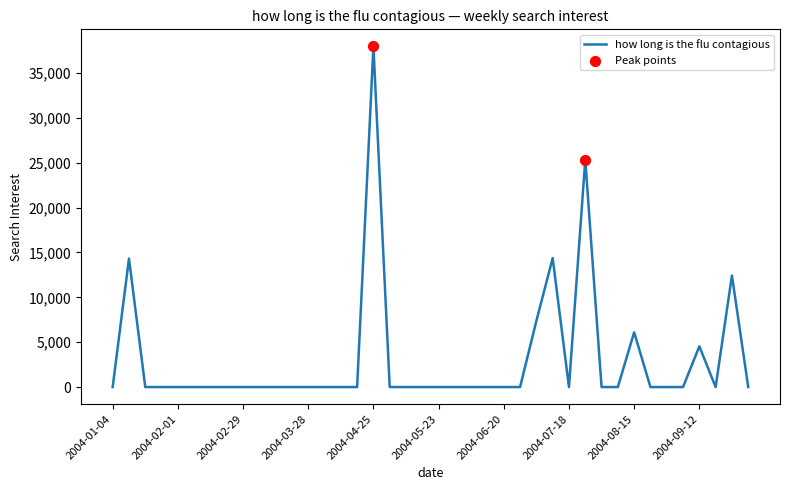

What is the difference between the maximum and minimum values?

37978.0